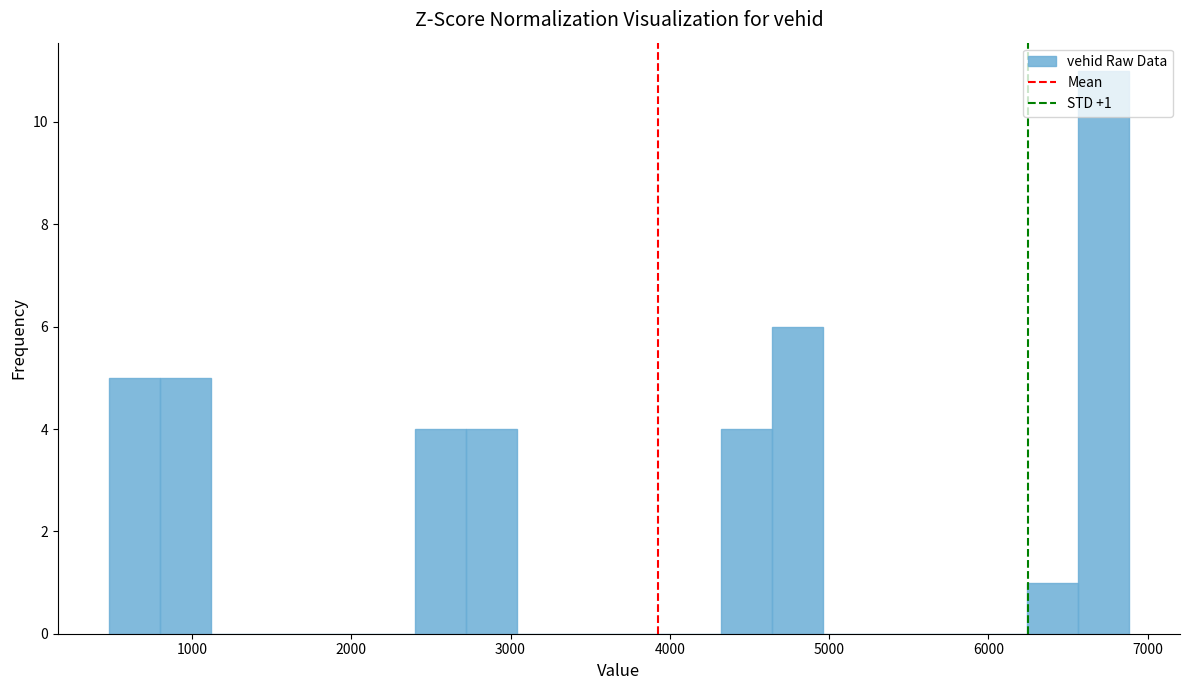

Read against the x-axis, roughly where is the centre of the tallest bar?

6700